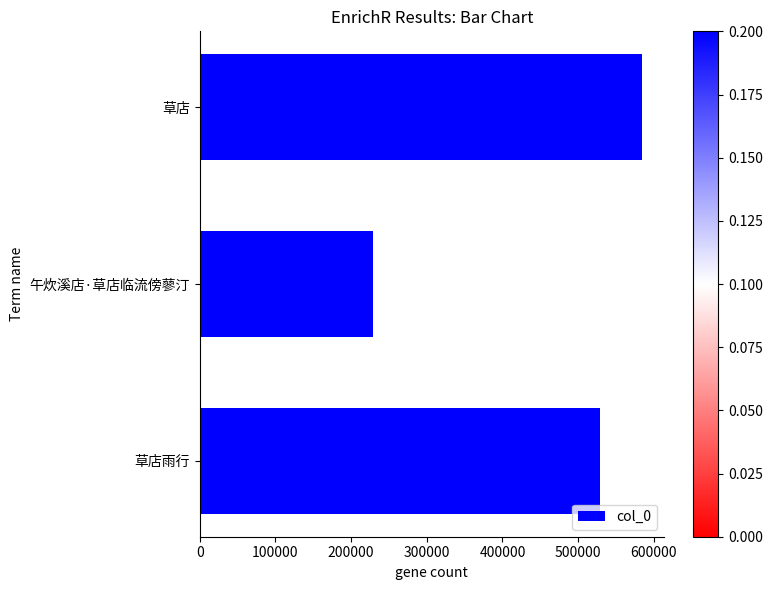

How many series are shown in this chart?

1